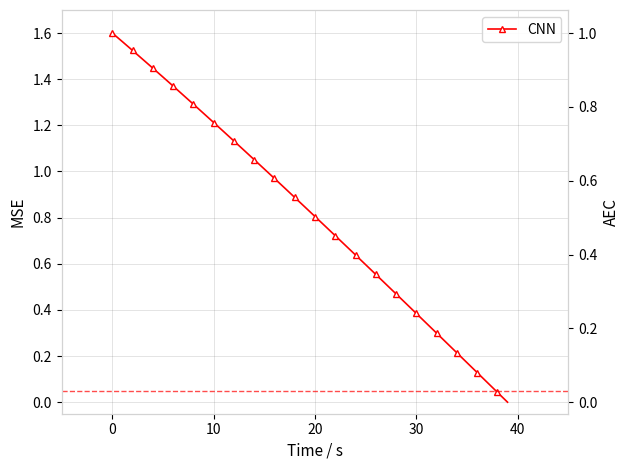

How many lines are shown in the chart?

1